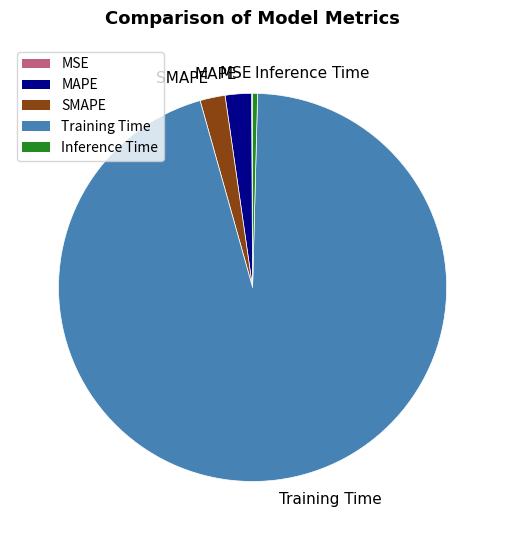

What is the largest slice in the pie chart?

Training Time